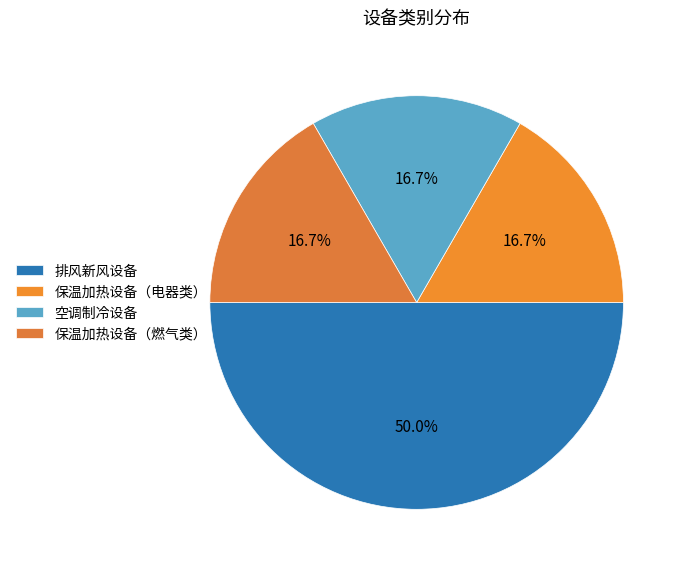

How many slices are in this pie chart?

4